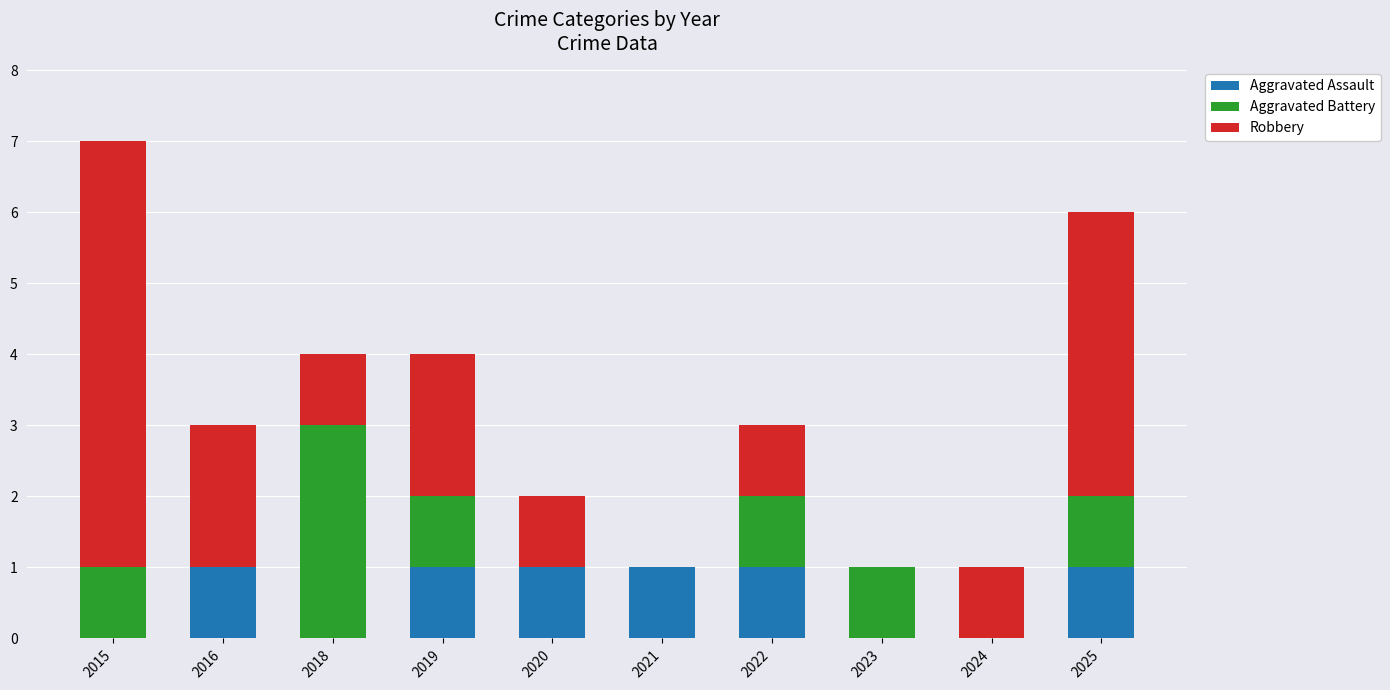

What is the total value across all series at 2022?

3